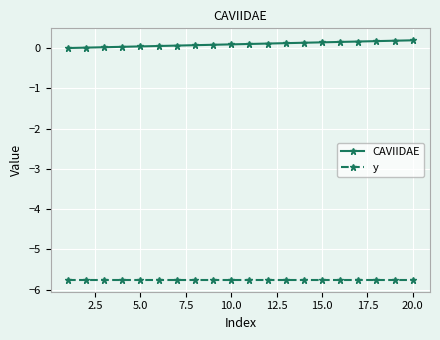

Which series has the largest total across all categories?

CAVIIDAE